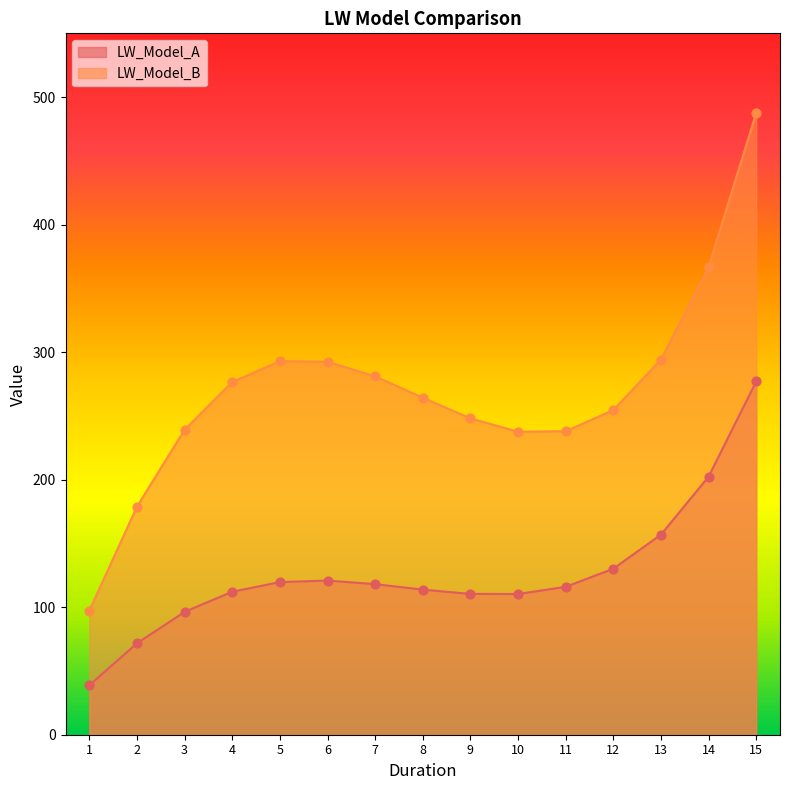

At which category is the sum across all series the highest?

15